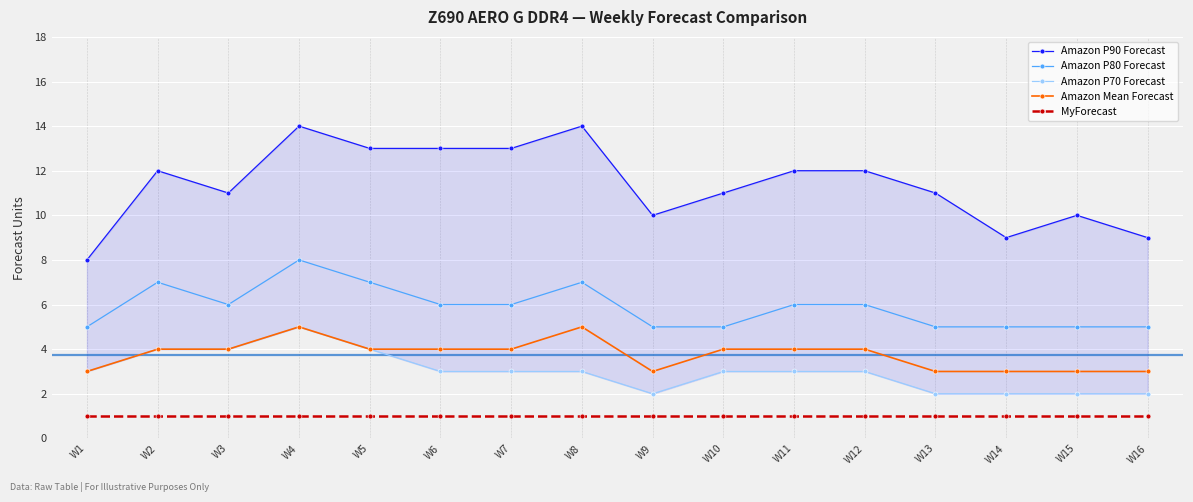

List the labels in order of Amazon P80 Forecast value, smallest first.

W1, W9, W10, W13, W14, W15, W16, W3, W6, W7, W11, W12, W2, W5, W8, W4